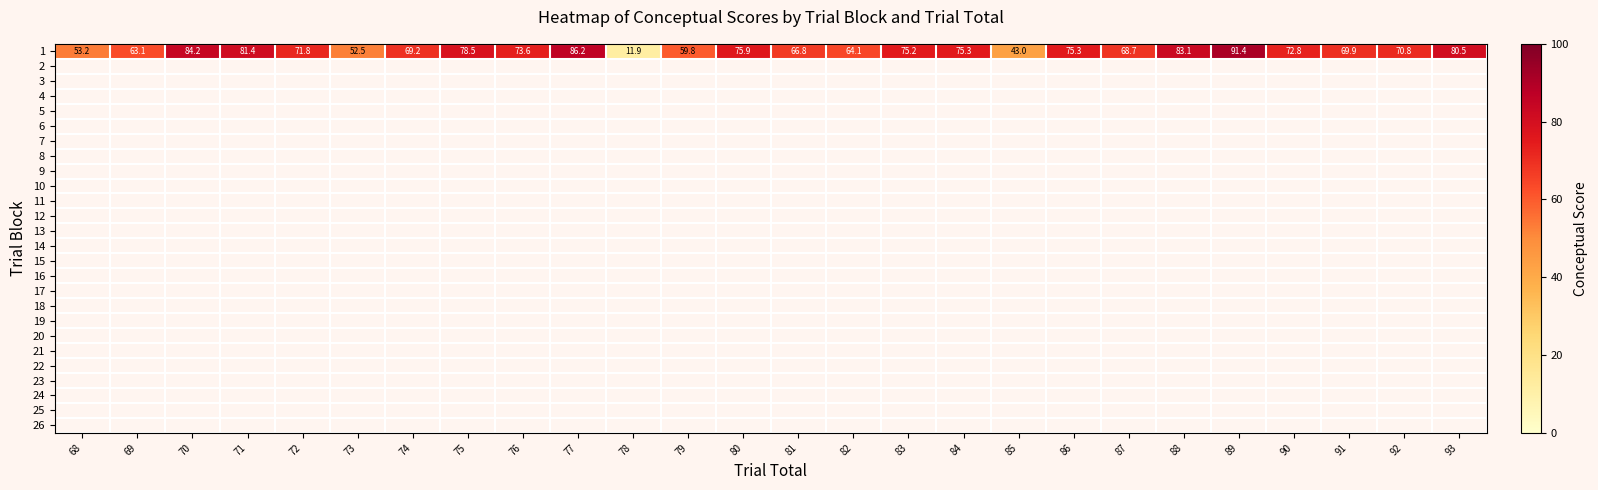

Reading left to right, transcribe all the data shown in this chart.

68=53.2	69=63.1	70=84.2	71=81.4	72=71.8	73=52.5	74=69.2	75=78.5	76=73.6	77=86.2	78=11.9	79=59.8	80=75.9	81=66.8	82=64.1	83=75.2	84=75.3	85=43.0	86=75.3	87=68.7	88=83.1	89=91.4	90=72.8	91=69.9	92=70.8	93=80.5